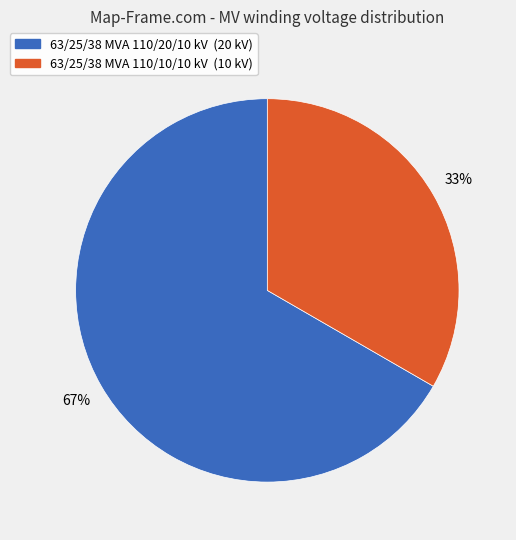

To the nearest percent, what portion does 63/25/38 MVA 110/20/10 kV represent?

67%